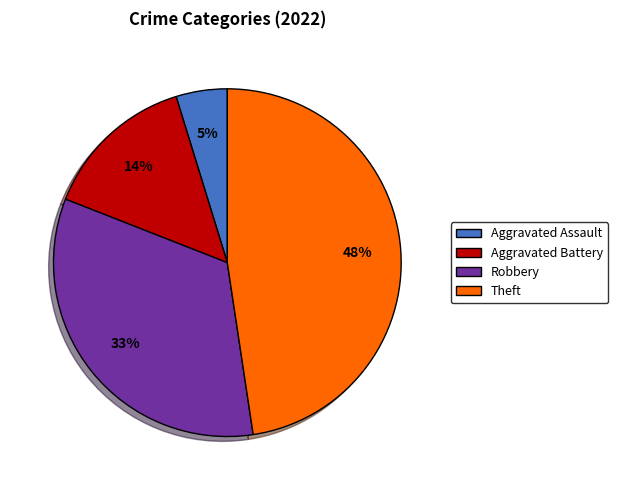

Rank the categories by value from highest to lowest.

Theft, Robbery, Aggravated Battery, Aggravated Assault